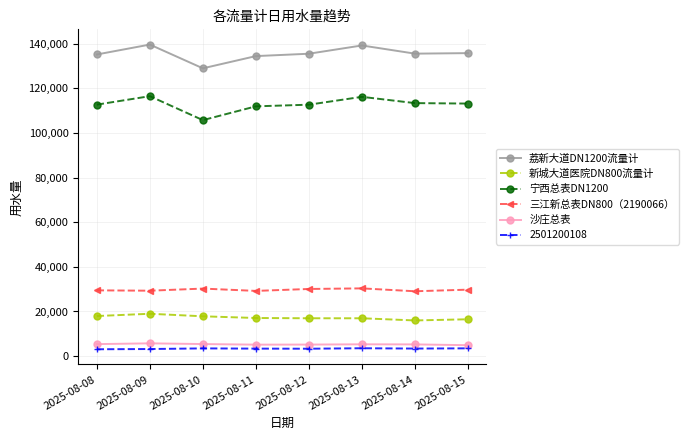

Rank the series at 2025-08-13 from lowest to highest value.

2501200108, 沙庄总表, 新城大道医院DN800流量计, 三江新总表DN800（2190066）, 宁西总表DN1200, 荔新大道DN1200流量计